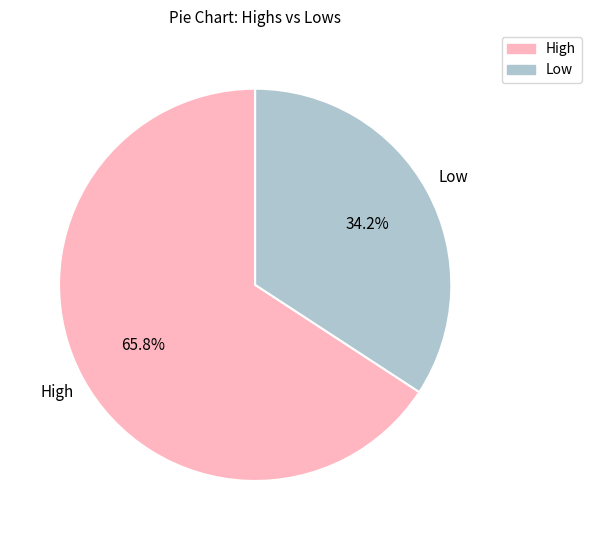

What percentage is the High slice, to the nearest percent?

66%